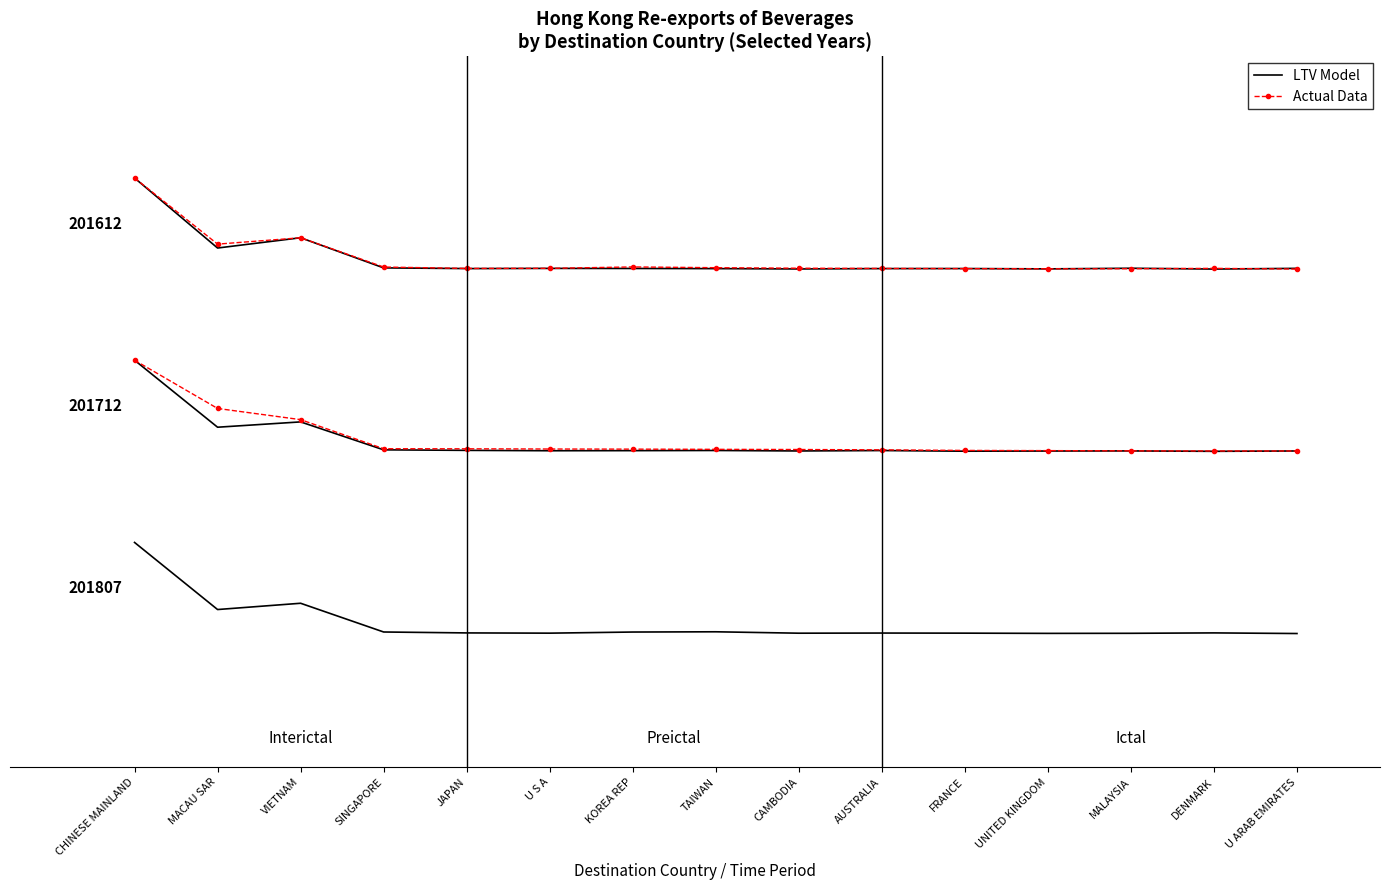

How many intersections are there between Actual Data and LTV Model?

7